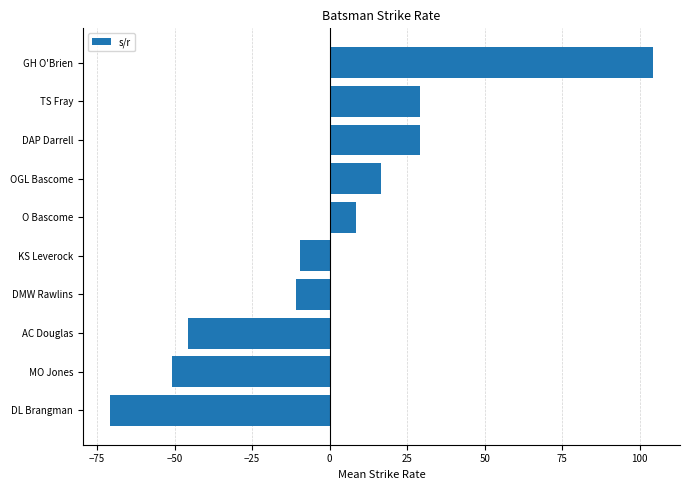

What is the minimum value shown in the chart?

-70.8